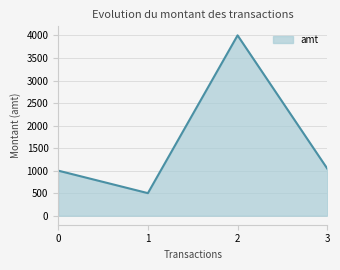

How many values are below 1045?

2